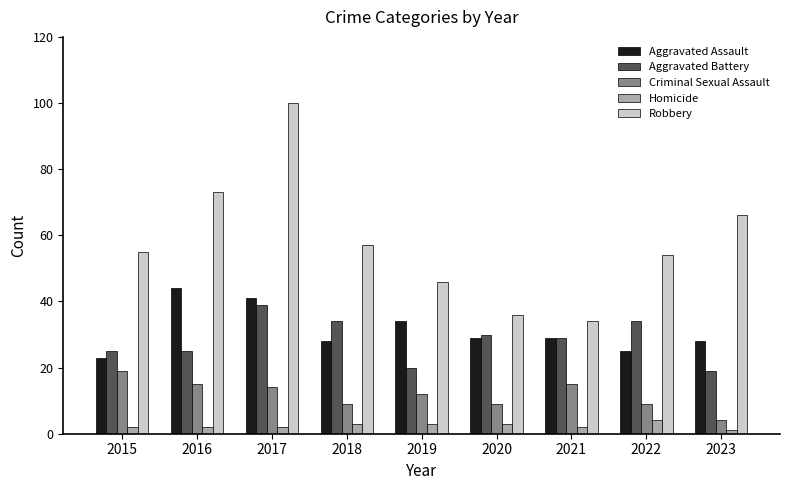

Reading left to right, list all the values displayed in this chart.

Aggravated Assault: 2015=23	2016=44	2017=41	2018=28	2019=34	2020=29	2021=29	2022=25	2023=28
Aggravated Battery: 2015=25	2016=25	2017=39	2018=34	2019=20	2020=30	2021=29	2022=34	2023=19
Criminal Sexual Assault: 2015=19	2016=15	2017=14	2018=9	2019=12	2020=9	2021=15	2022=9	2023=4
Homicide: 2015=2	2016=2	2017=2	2018=3	2019=3	2020=3	2021=2	2022=4	2023=1
Robbery: 2015=55	2016=73	2017=100	2018=57	2019=46	2020=36	2021=34	2022=54	2023=66